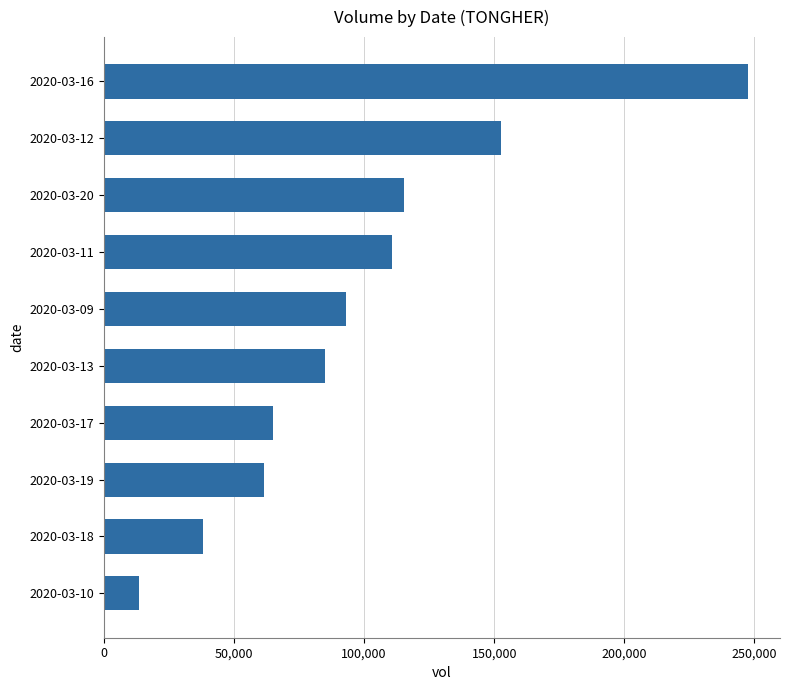

What is the maximum value shown in the chart?

247500